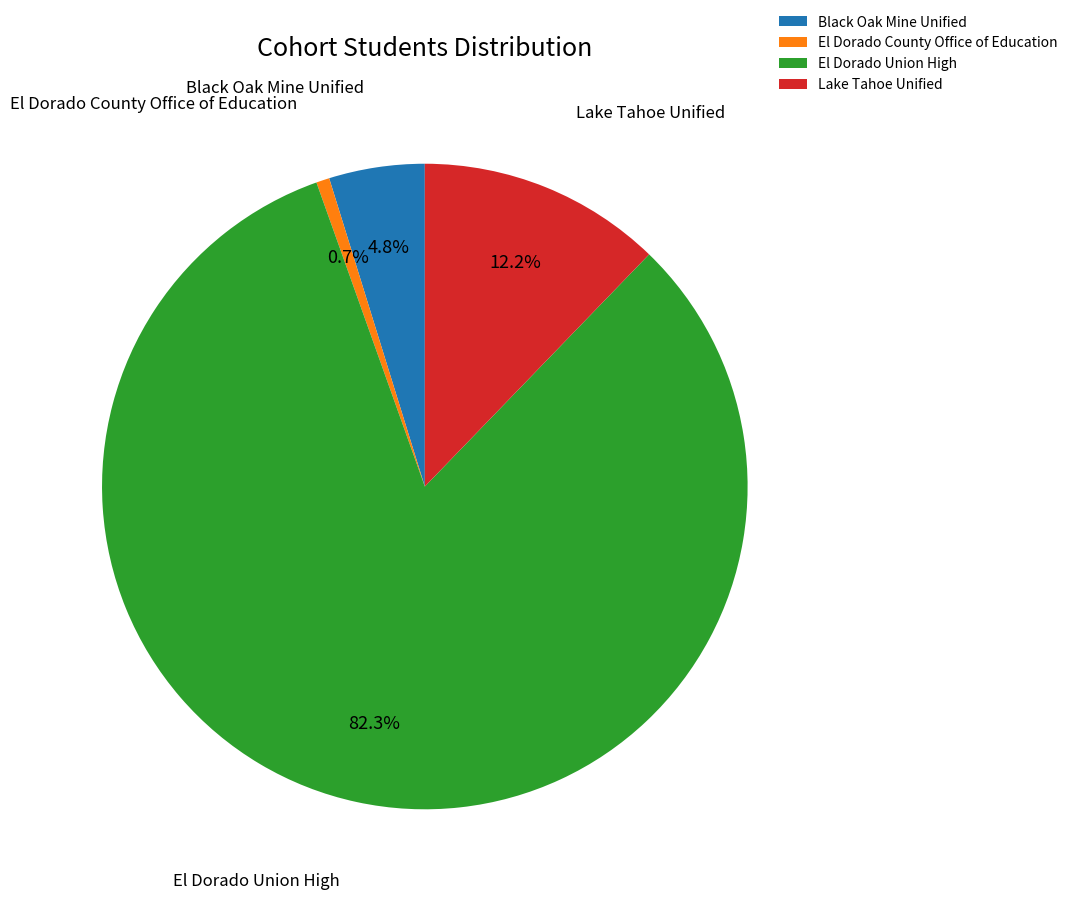

Approximately how many times larger is the value at Black Oak Mine Unified compared to El Dorado Union High?

0.1